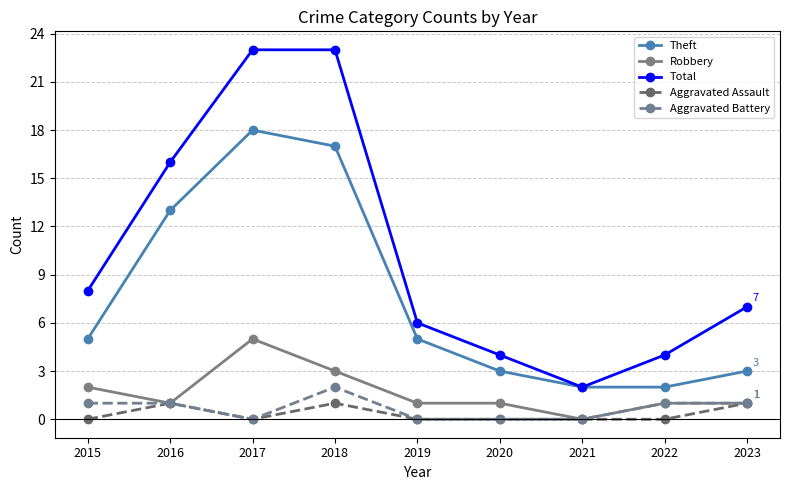

Reading left to right, transcribe all the data shown in this chart.

Theft: 2015=5	2016=13	2017=18	2018=17	2019=5	2020=3	2021=2	2022=2	2023=3
Robbery: 2015=2	2016=1	2017=5	2018=3	2019=1	2020=1	2021=0	2022=1	2023=1
Total: 2015=8	2016=16	2017=23	2018=23	2019=6	2020=4	2021=2	2022=4	2023=7
Aggravated Assault: 2015=0	2016=1	2017=0	2018=1	2019=0	2020=0	2021=0	2022=0	2023=1
Aggravated Battery: 2015=1	2016=1	2017=0	2018=2	2019=0	2020=0	2021=0	2022=1	2023=1